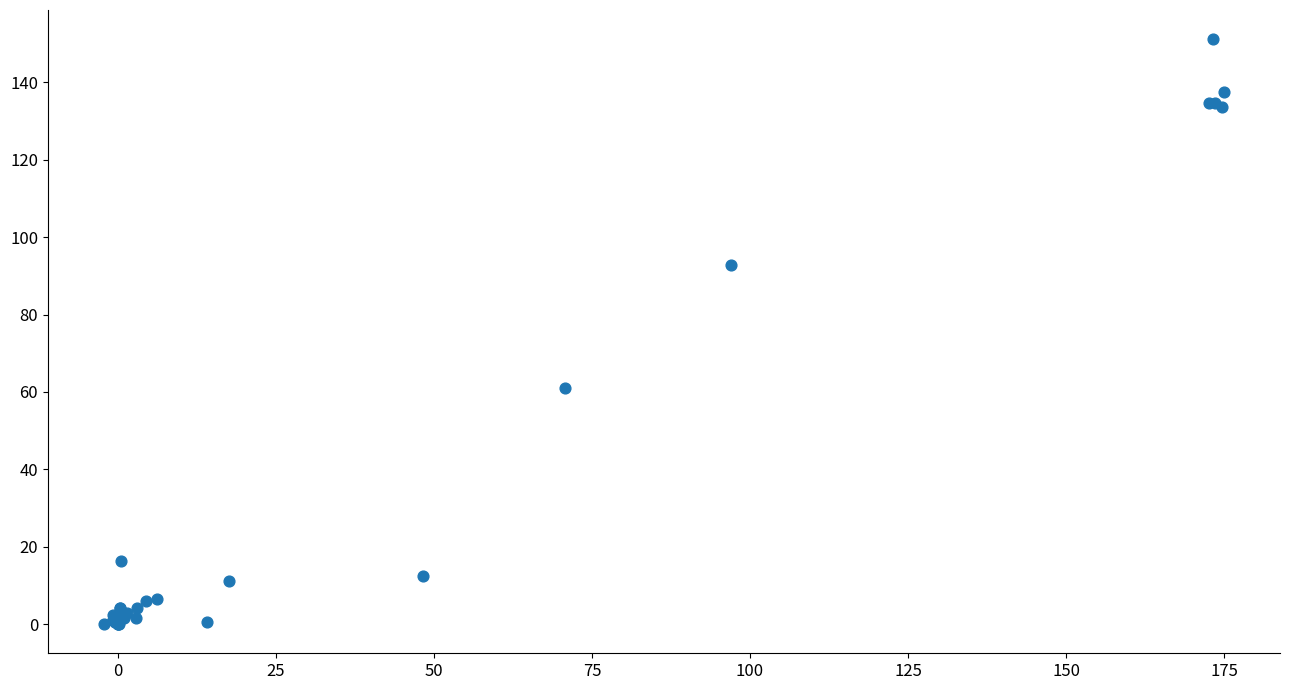

What Y value in the scatter plot is closest to 75?

61.1